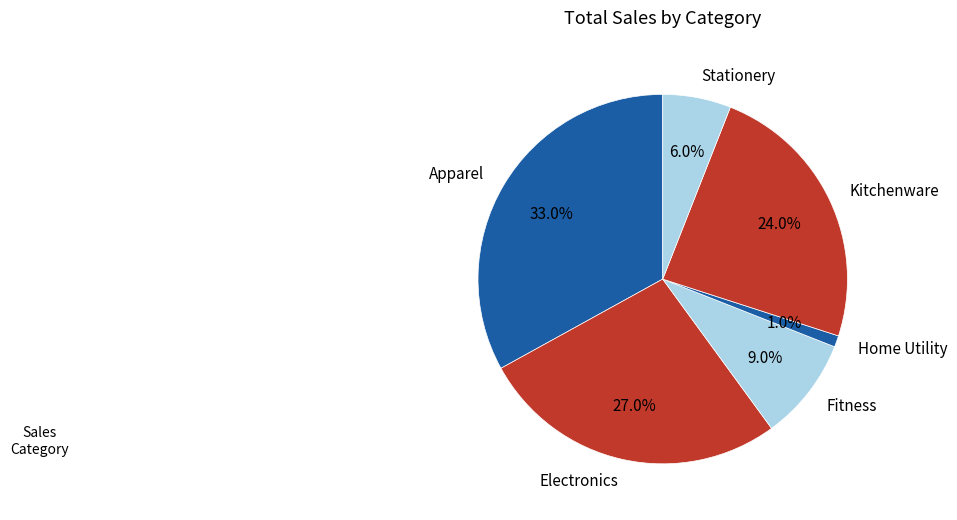

Which slice is the smallest?

Home Utility